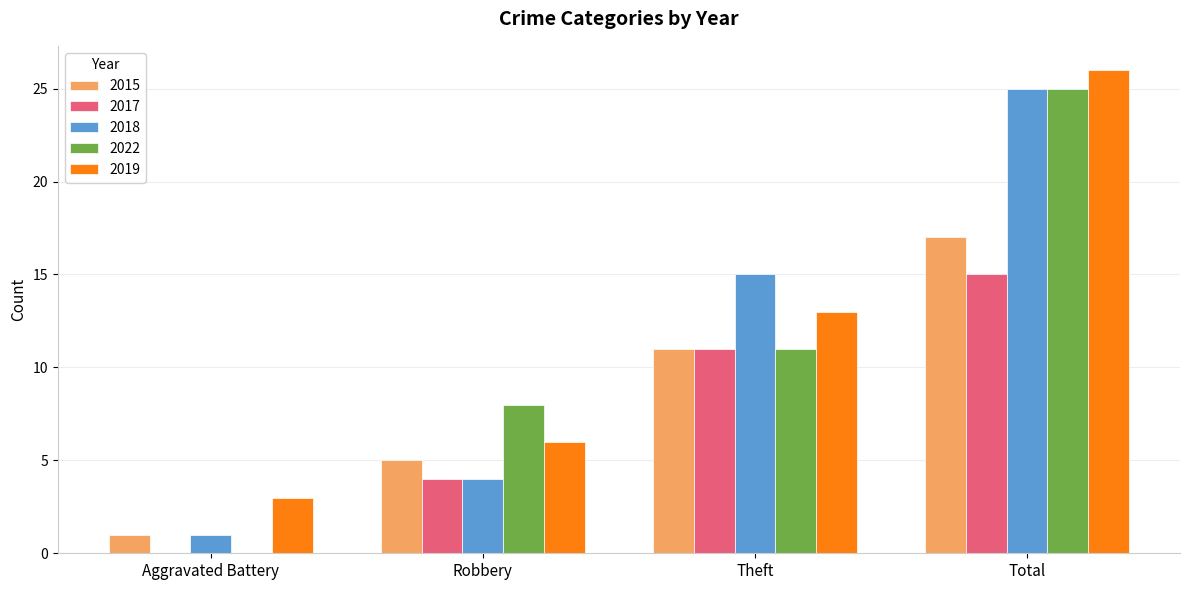

The 2022 series shows 37 at Total. True or false?

False